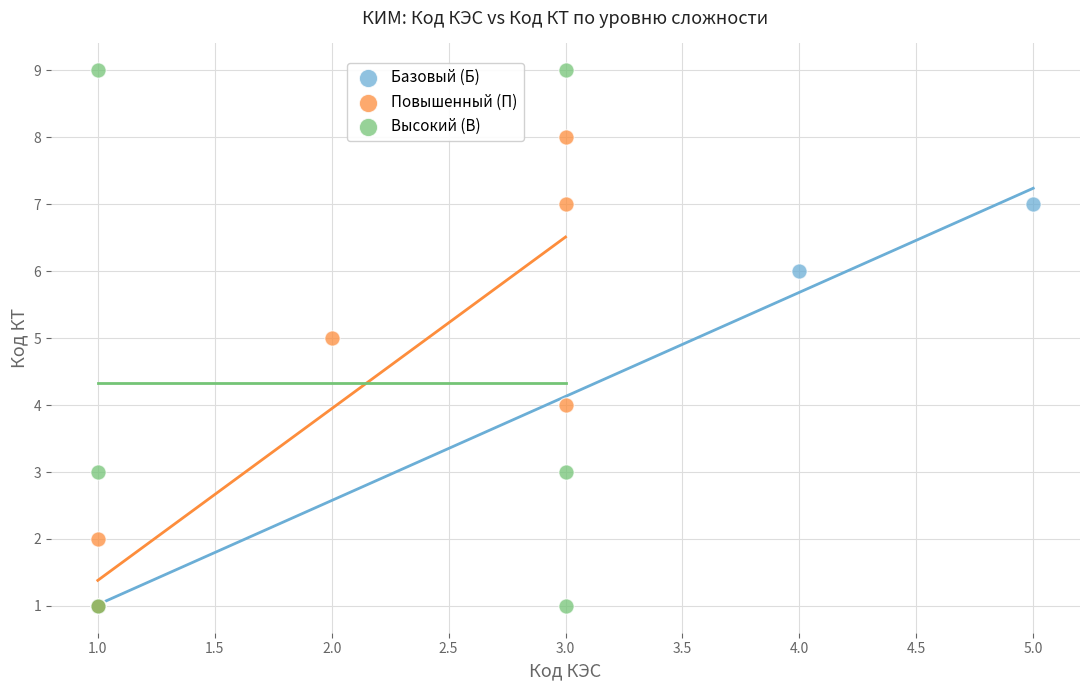

Which series contains the highest Y value?

Высокий (В)